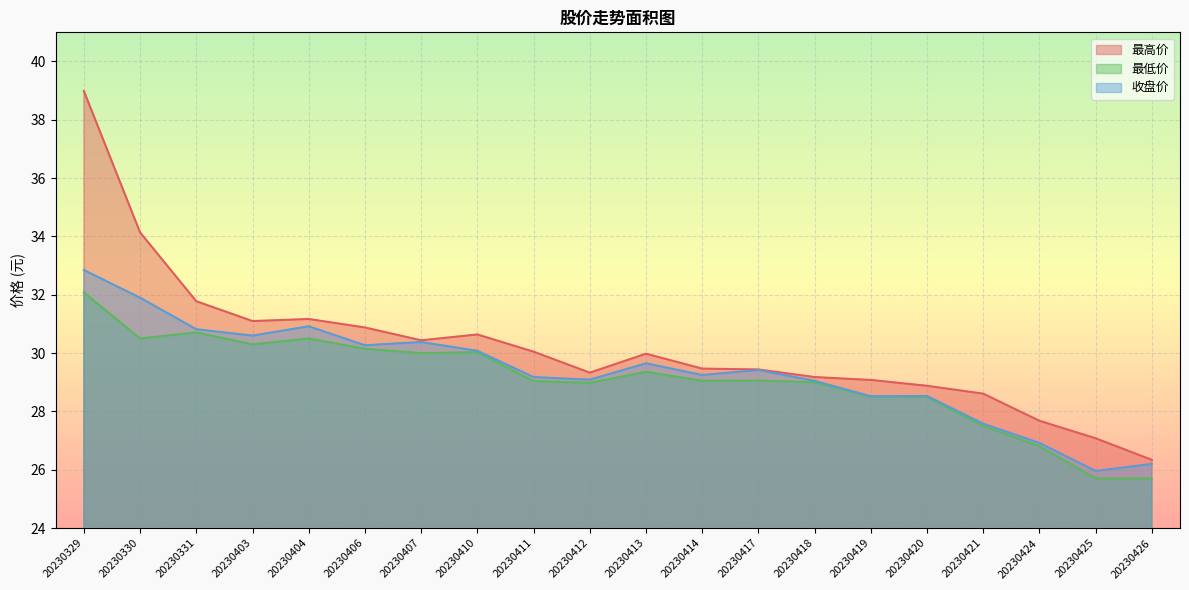

What is the sum of the 最低价 values at 20230403 and 20230426?

56.0